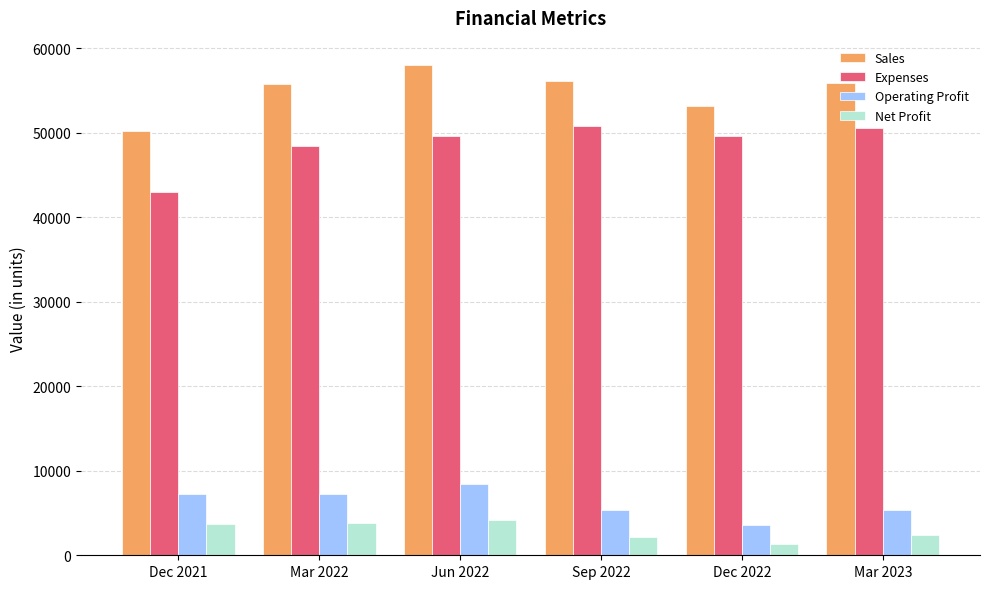

List the series in order of their peak value, highest first.

Sales, Expenses, Operating Profit, Net Profit